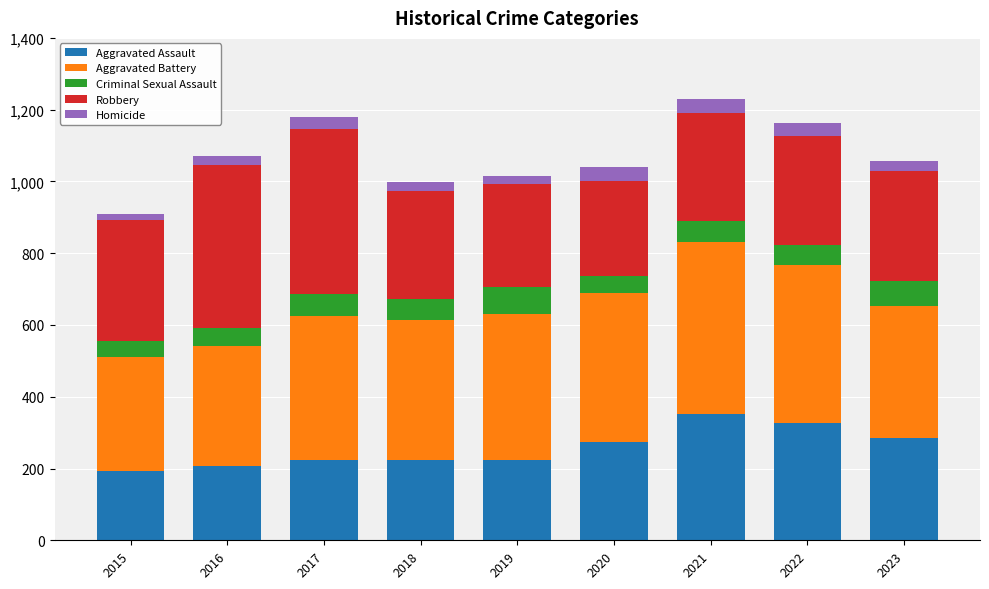

What is the highest value of the Aggravated Assault series?

352